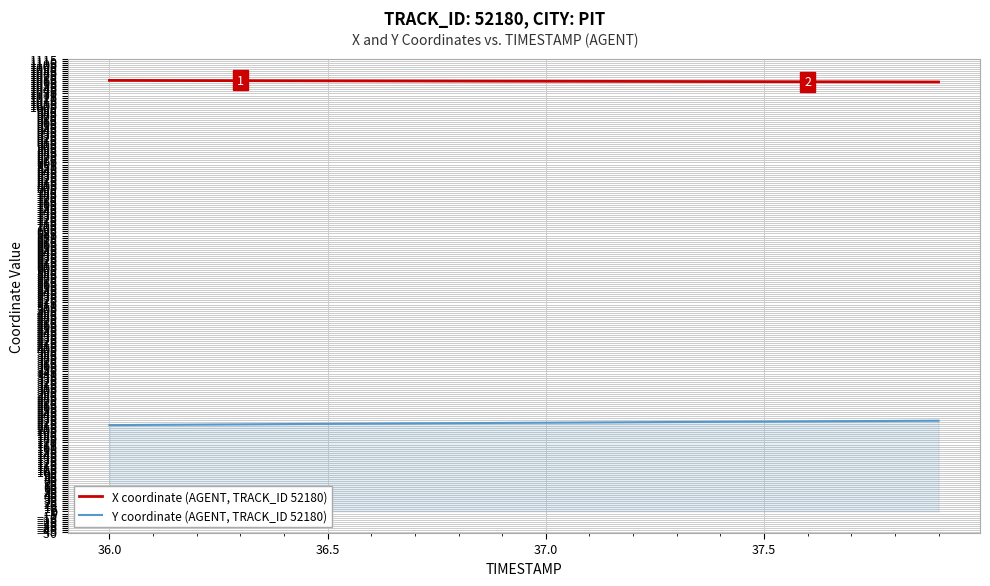

List the series in order of their peak value, highest first.

X coordinate (AGENT, TRACK_ID 52180), Y coordinate (AGENT, TRACK_ID 52180)